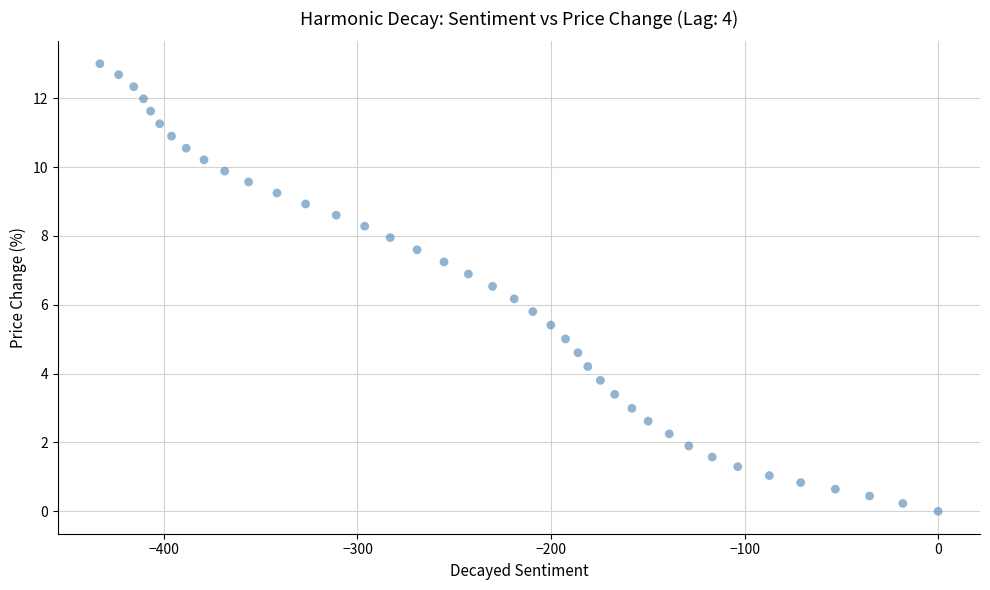

What is the range of X values (max minus min)?

433.1